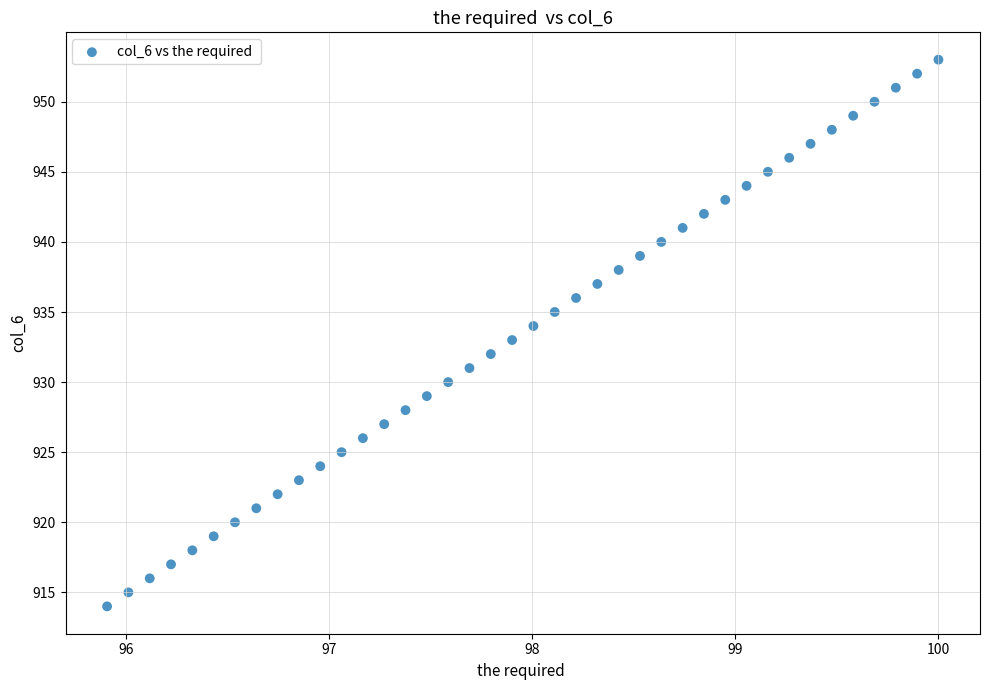

What is the range of Y values (max minus min)?

39